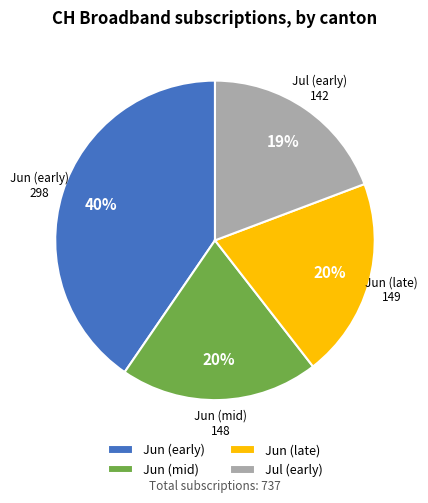

How many slices are in this pie chart?

4